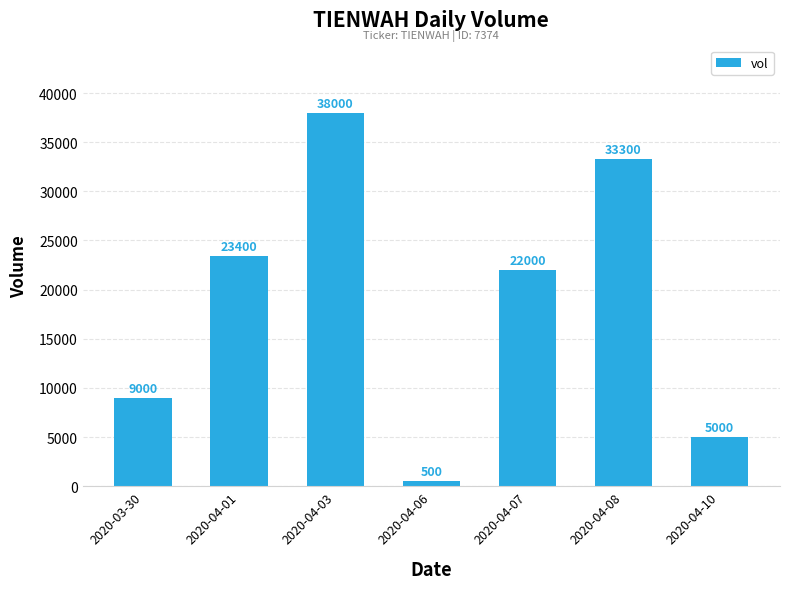

Count the number of categories in the chart.

7